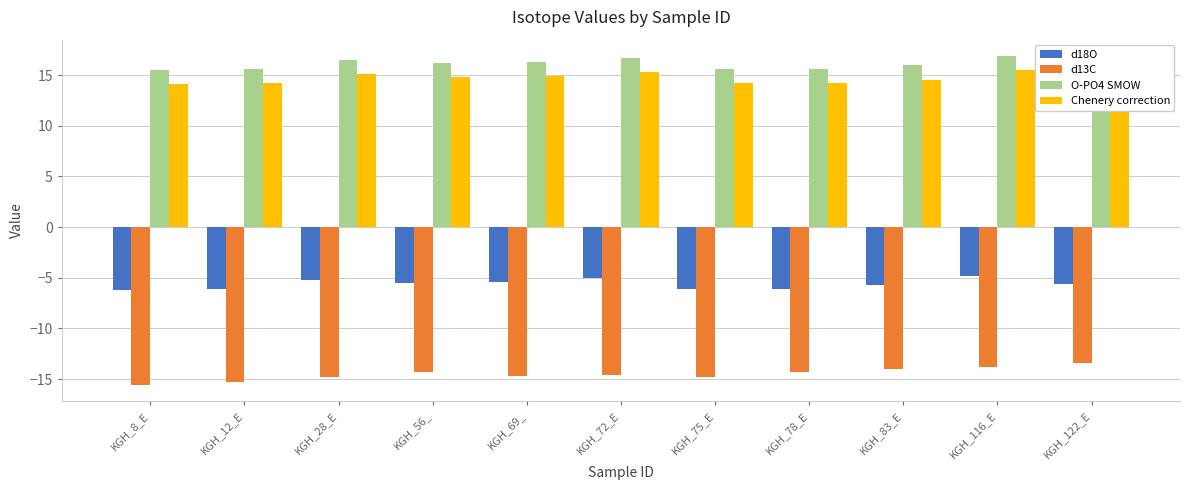

What is the total value across all series at KGH_69_?

11.2